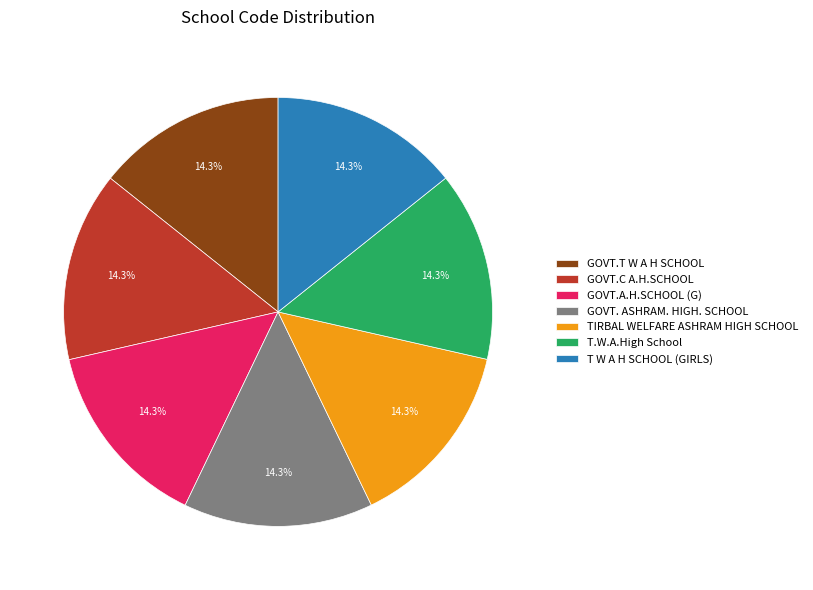

Approximately how many times larger is the value at TIRBAL WELFARE ASHRAM HIGH SCHOOL compared to T W A H SCHOOL (GIRLS)?

1.0